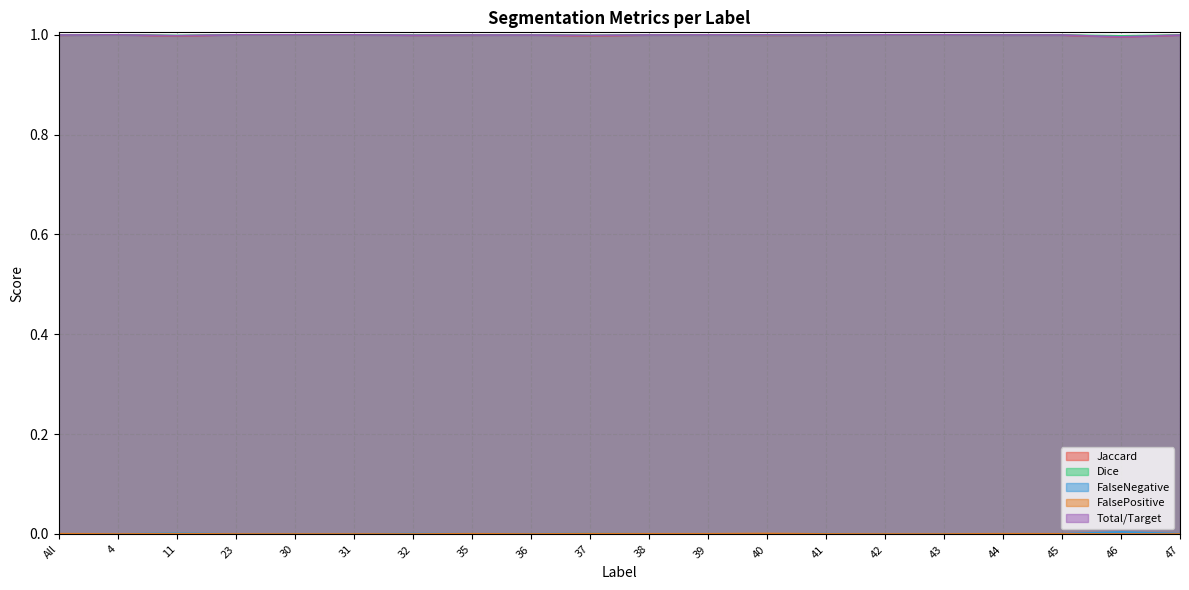

Reading left to right, transcribe all the data shown in this chart.

Jaccard: 1.0	1.0	1.0	1.0	1.0	1.0	1.0	1.0	1.0	1.0	1.0	1.0	1.0	1.0	1.0	1.0	1.0	1.0	1.0	1.0
Dice: 1.0	1.0	1.0	1.0	1.0	1.0	1.0	1.0	1.0	1.0	1.0	1.0	1.0	1.0	1.0	1.0	1.0	1.0	1.0	1.0
FalseNegative: 0.0	0.0	0.0	0.0	0.0	0.0	0.0	0.0	0.0	0.0	0.0	0.0	0.0	0.0	0.0	0.0	0.0	0.0	0.0	0.0
FalsePositive: 0.0	0.0	0.0	0.0	0.0	0.0	0.0	0.0	0.0	0.0	0.0	0.0	0.0	0.0	0.0	0.0	0.0	0.0	0.0	0.0
Total/Target: 1.0	1.0	1.0	1.0	1.0	1.0	1.0	1.0	1.0	1.0	1.0	1.0	1.0	1.0	1.0	1.0	1.0	1.0	1.0	1.0